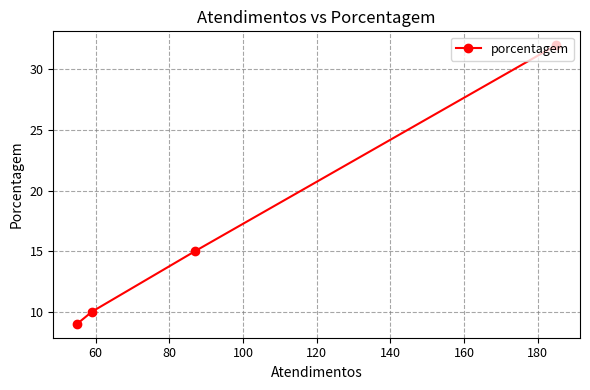

What is the greatest value displayed?

32